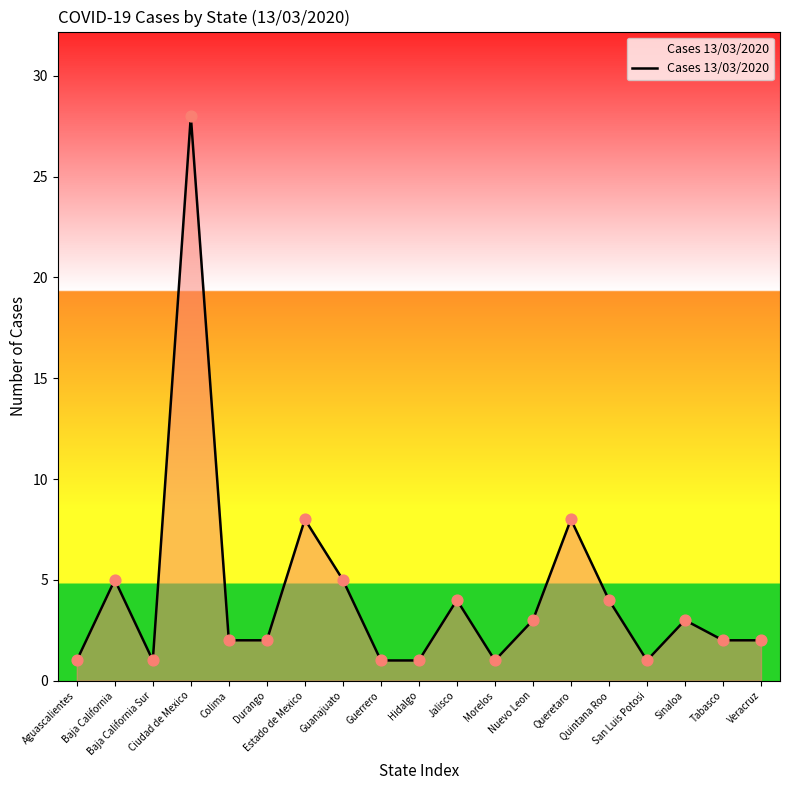

What is the greatest value displayed?

28